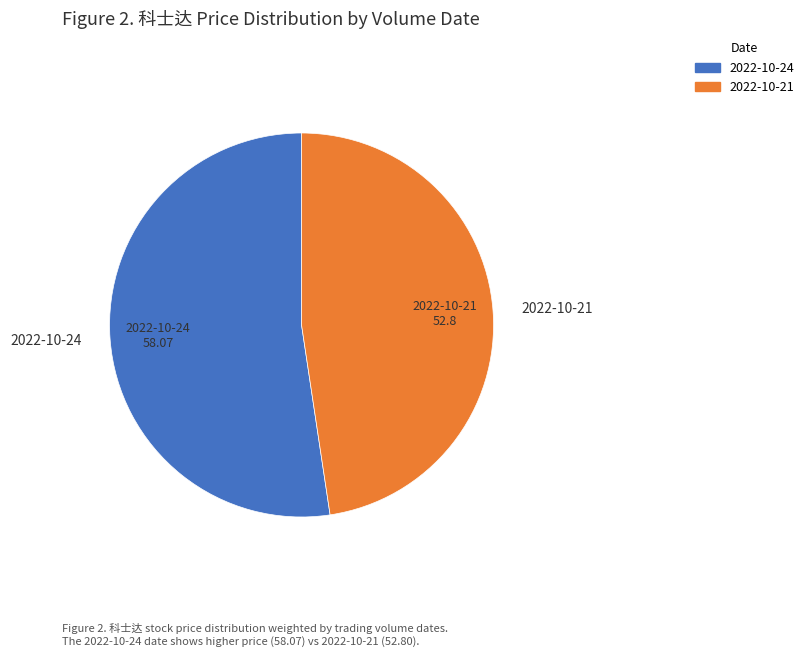

Combined, do 2022-10-21 and 2022-10-24 account for over 50%?

Yes